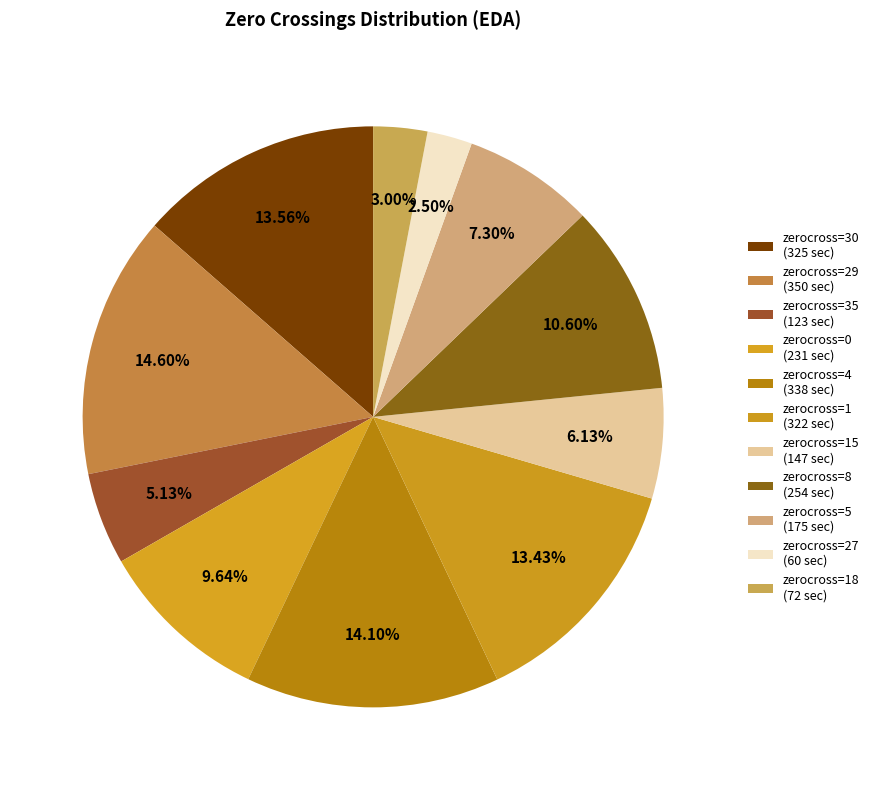

How many segments does this pie chart have?

11